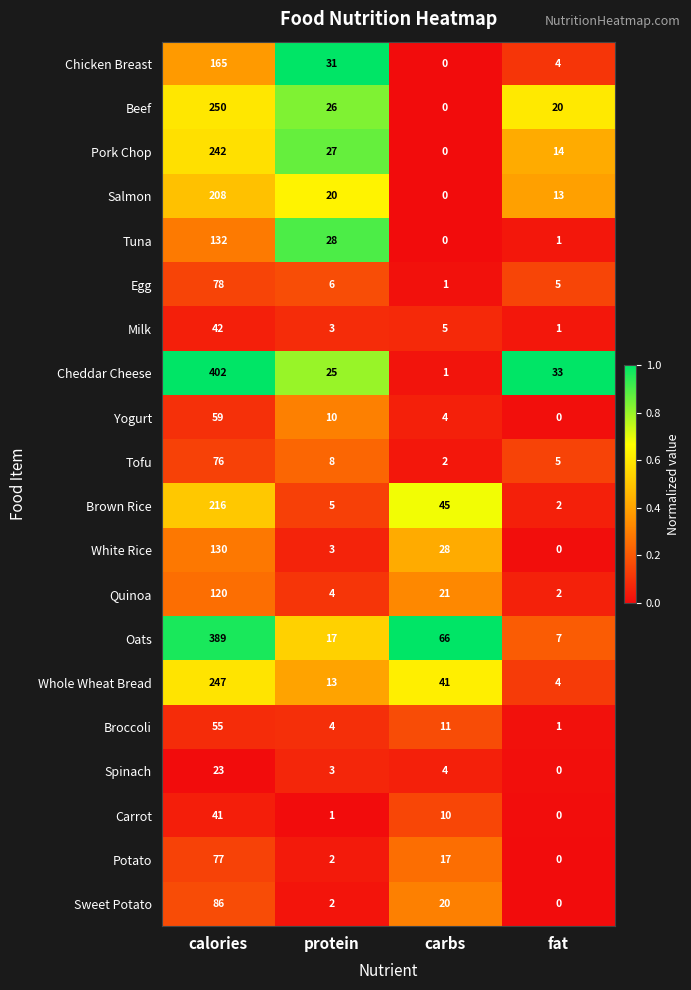

How many values in Pork Chop are above zero?

3